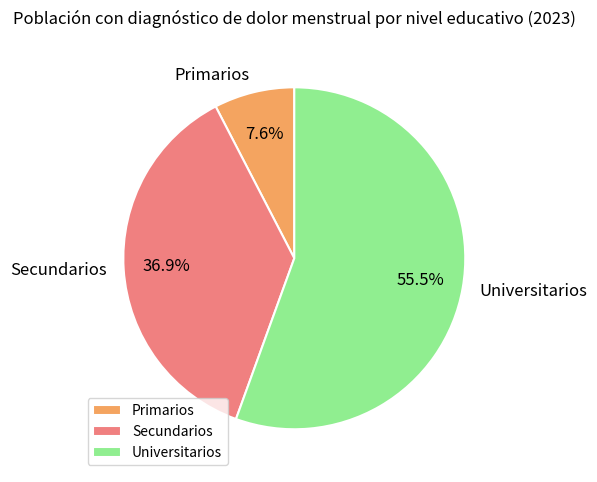

Does Primarios represent more than half of the total?

No